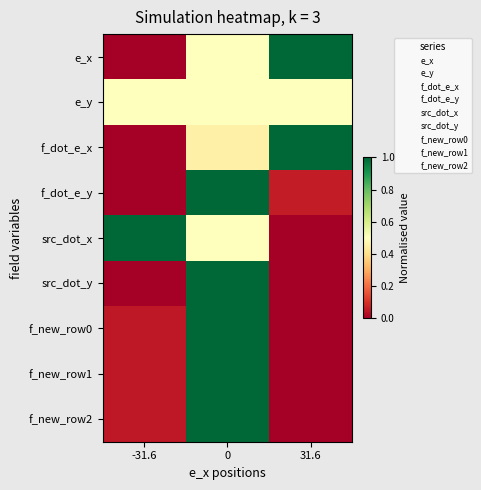

What is the spread (max minus min) of values at -31.6?

1.0